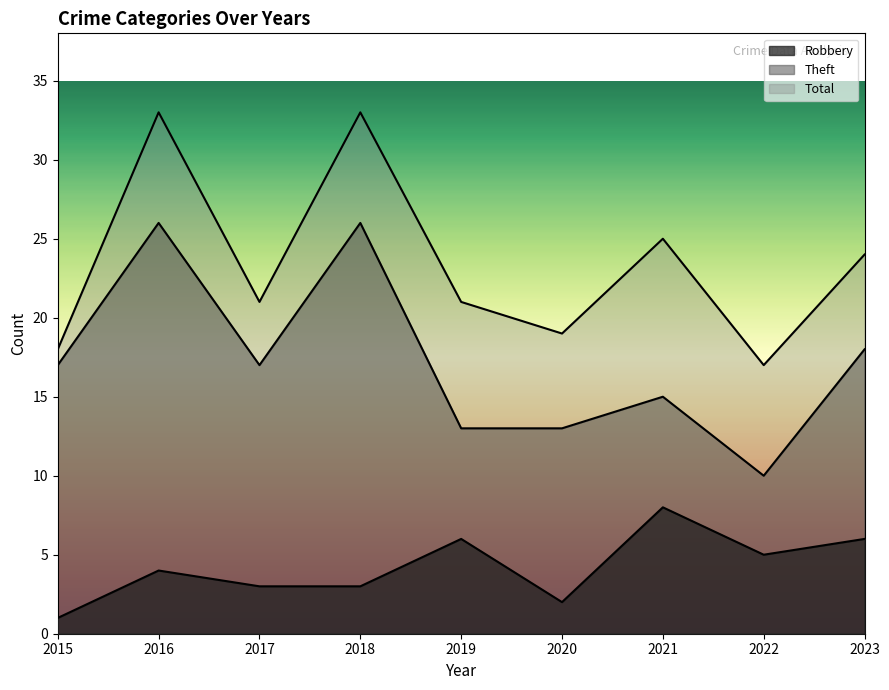

What is the value of the Total point at the 3rd from the left?

21